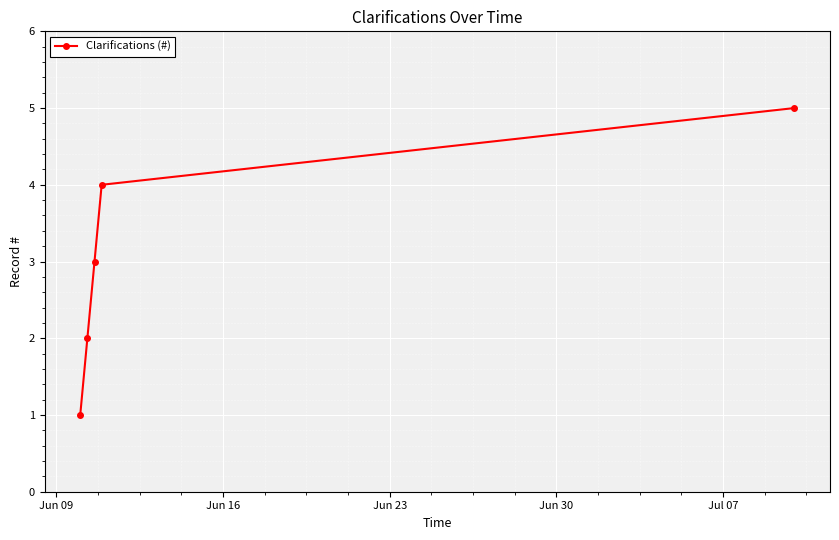

What is the maximum value shown in the chart?

5